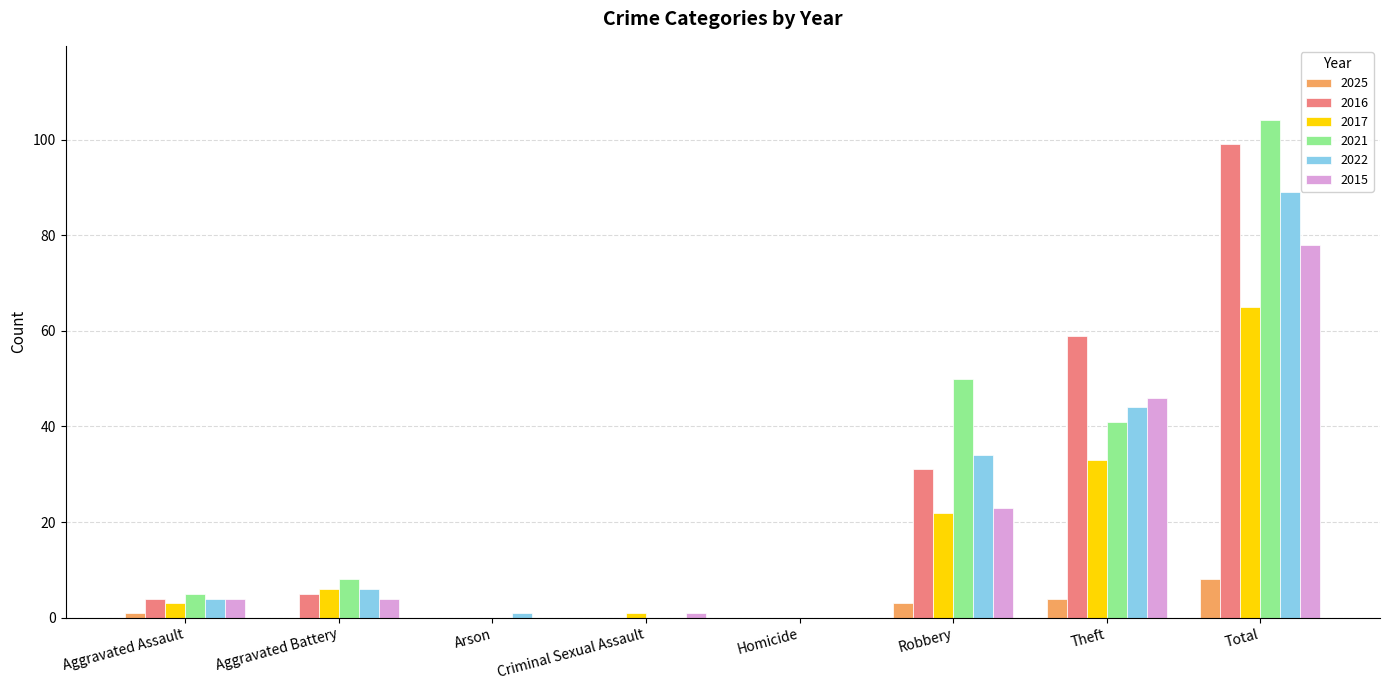

How many categories are shown in the chart?

8